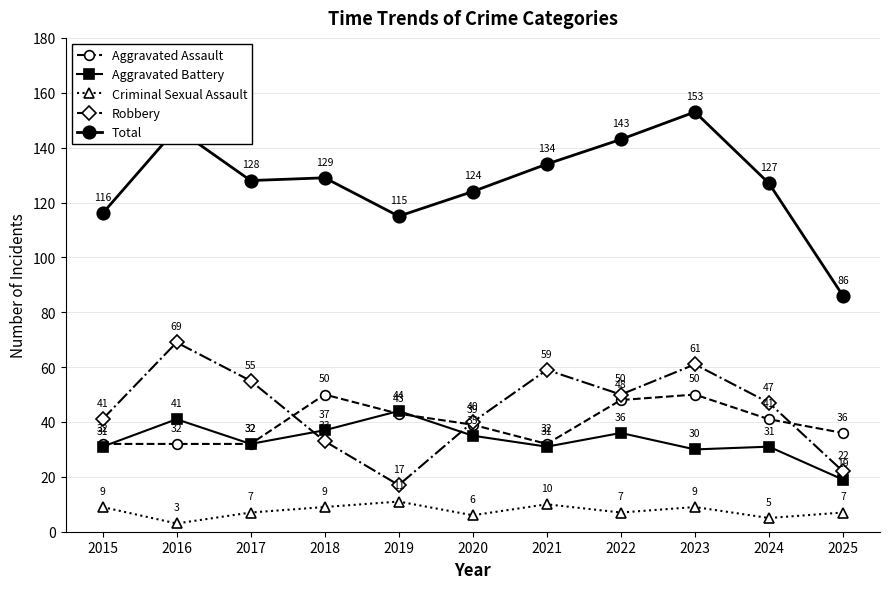

What is the difference between the Aggravated Battery values at 2019 and 2020?

9